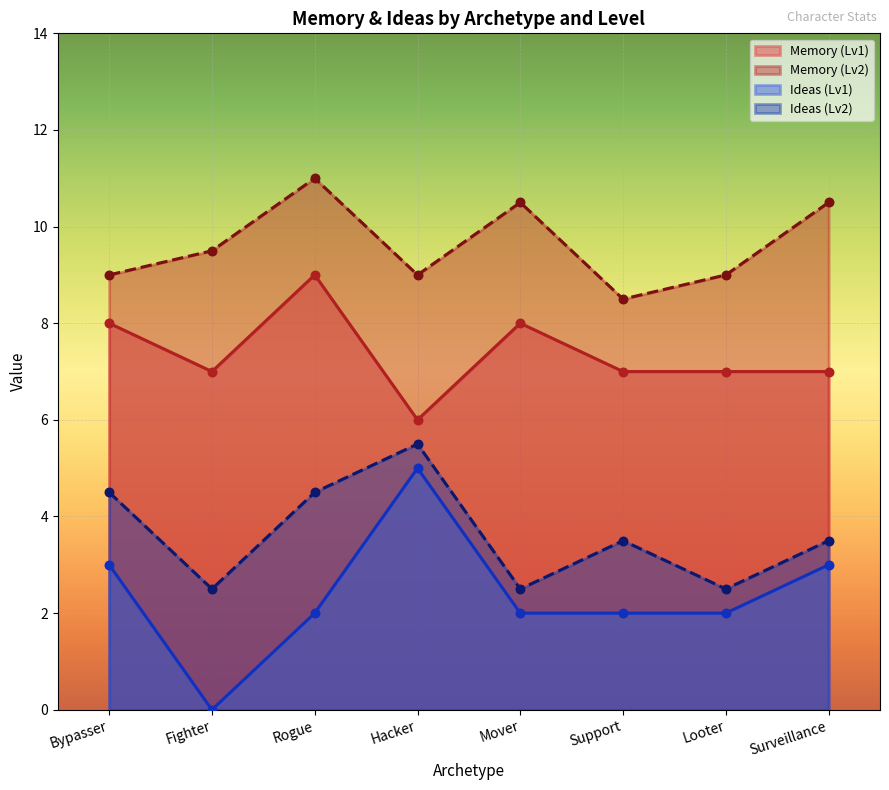

At which category is the sum across all series the highest?

Rogue